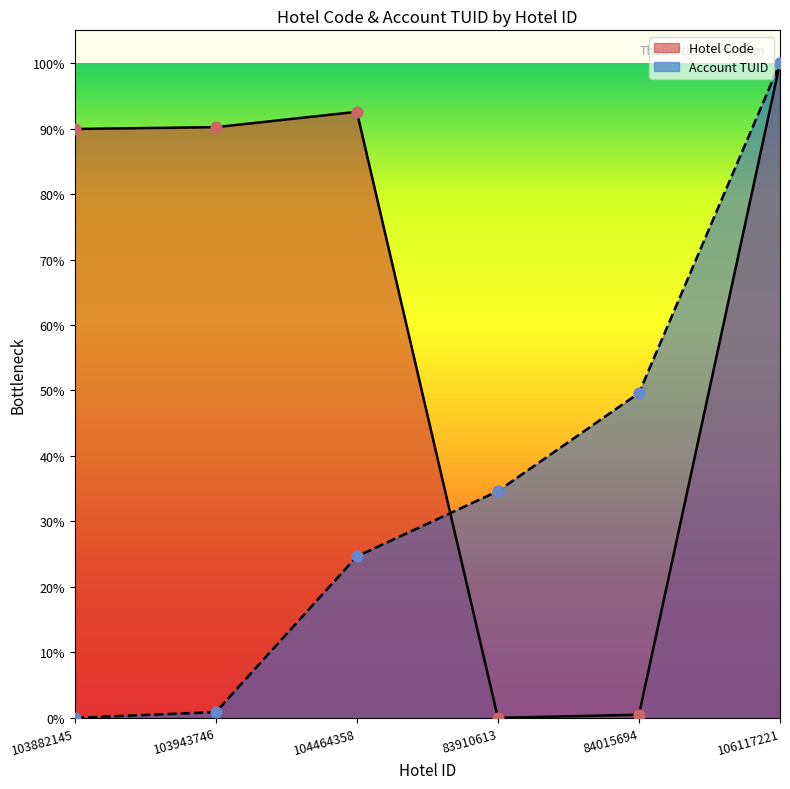

Is the value of Hotel Code at 84015694 greater than the value of Account TUID at 84015694?

No